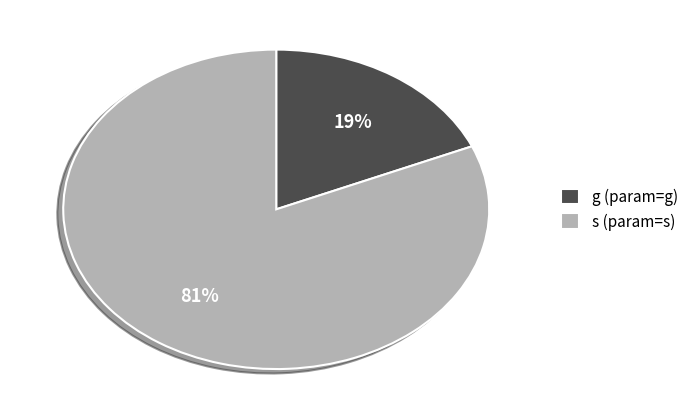

Do s (param=s) and g (param=g) together represent more than half of the pie?

Yes